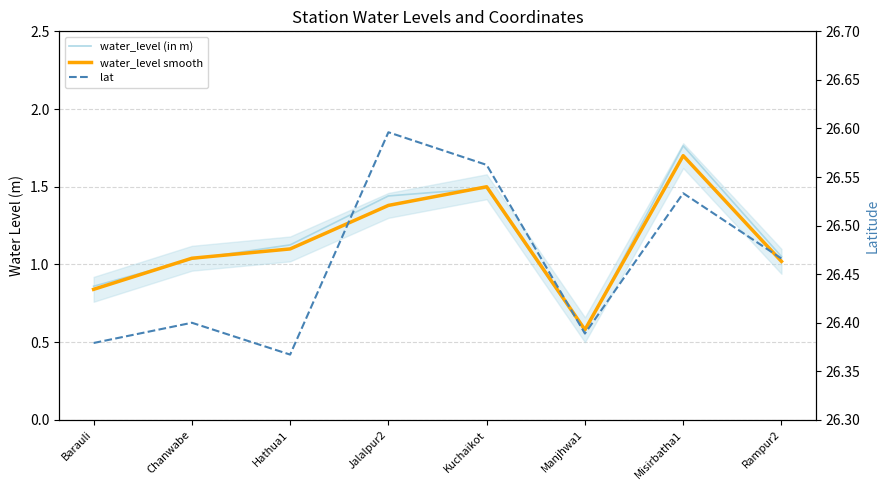

Which category has the highest value in the water_level smooth series?

Misirbatha1